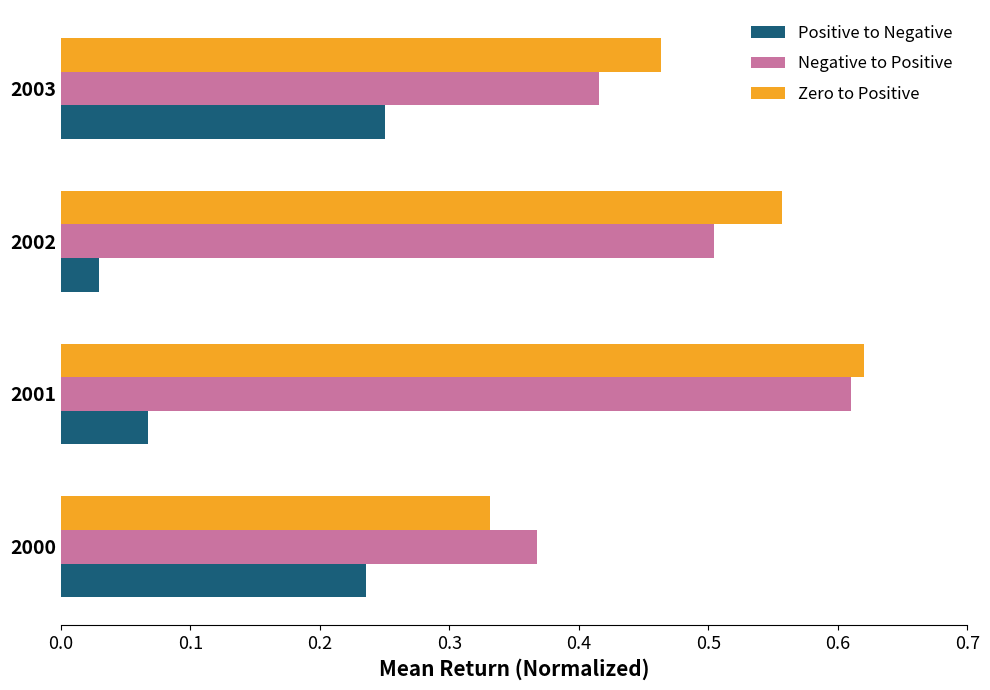

Which series has the widest spread of values?

Zero to Positive